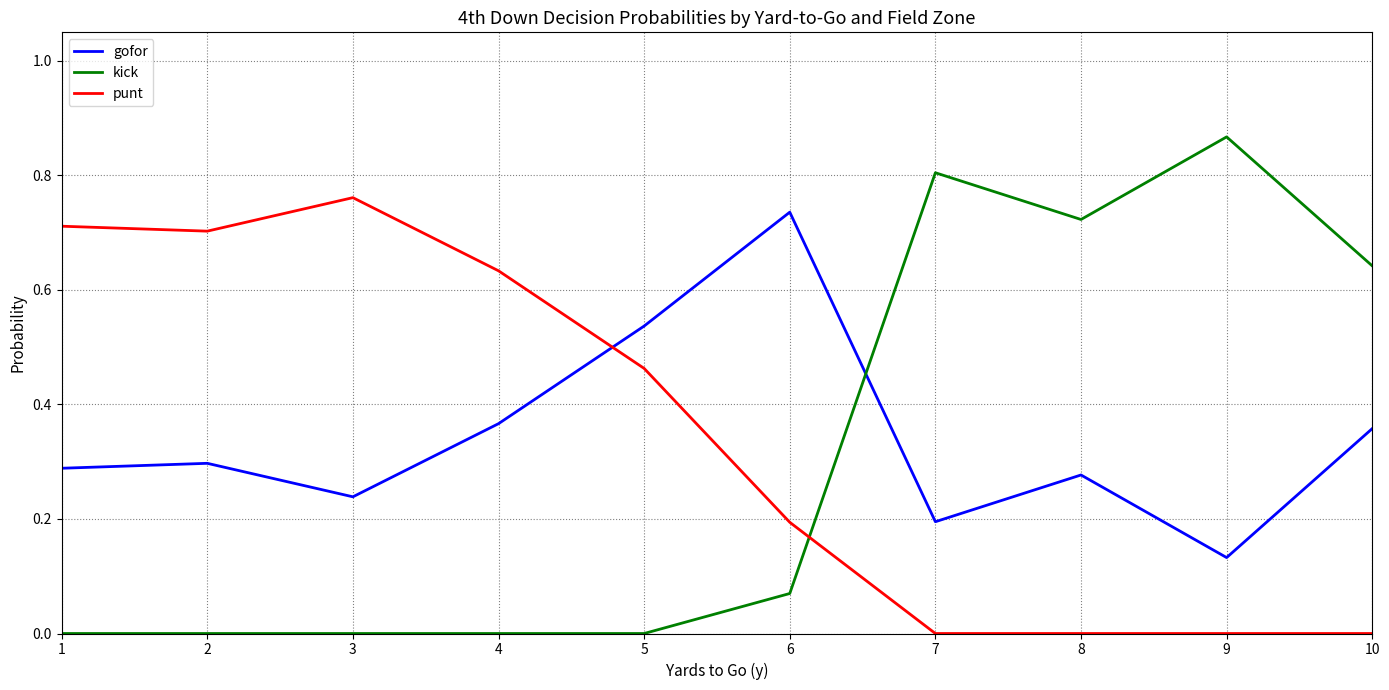

Which series has the widest spread of values?

kick